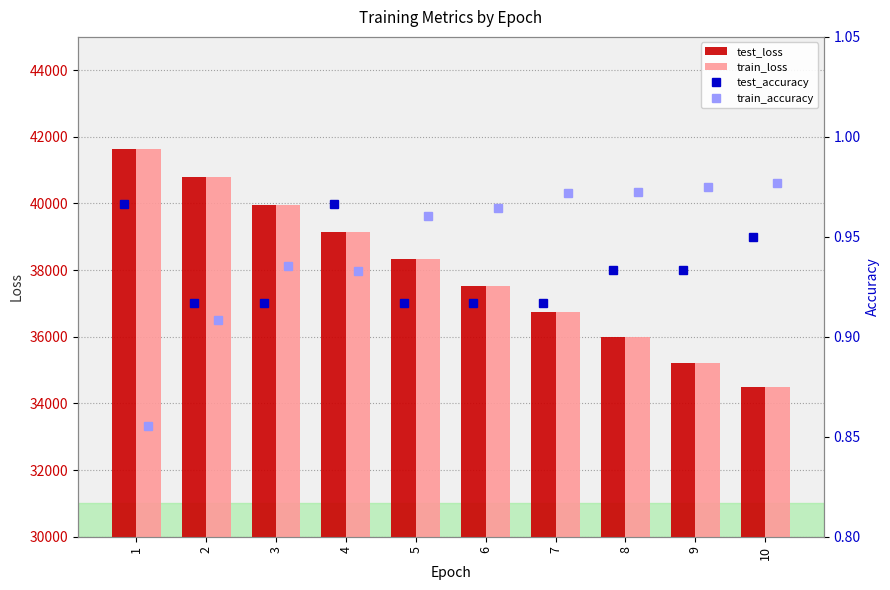

Count the test_accuracy values in the range 0 to 1.

10